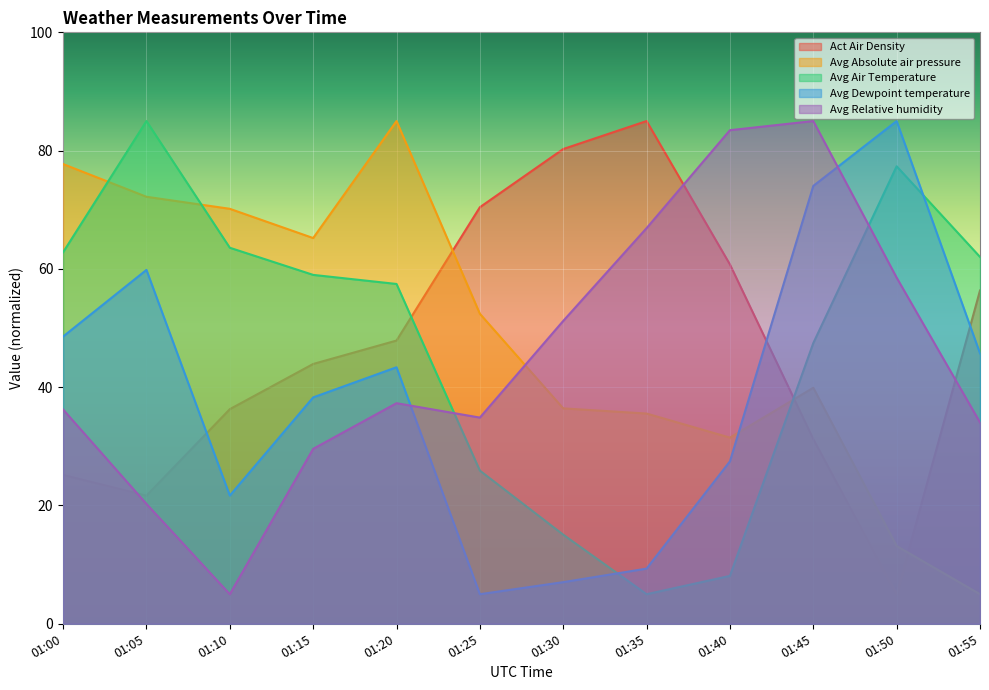

Reading left to right, extract all data points from this chart.

Act Air Density: 01:00=25.2	01:05=21.7	01:10=36.3	01:15=43.9	01:20=47.9	01:25=70.4	01:30=80.3	01:35=85.0	01:40=60.8	01:45=31.2	01:50=5.0	01:55=56.4
Avg Absolute air pressure: 01:00=77.7	01:05=72.2	01:10=70.2	01:15=65.2	01:20=85.0	01:25=52.4	01:30=36.4	01:35=35.5	01:40=31.5	01:45=39.9	01:50=13.1	01:55=5.0
Avg Air Temperature: 01:00=62.8	01:05=85.0	01:10=63.6	01:15=59.0	01:20=57.5	01:25=25.9	01:30=15.1	01:35=5.0	01:40=8.1	01:45=47.5	01:50=77.4	01:55=62.0
Avg Dewpoint temperature: 01:00=48.6	01:05=59.8	01:10=21.7	01:15=38.3	01:20=43.4	01:25=5.0	01:30=7.0	01:35=9.3	01:40=27.5	01:45=74.0	01:50=85.0	01:55=45.7
Avg Relative humidity: 01:00=36.2	01:05=20.3	01:10=5.0	01:15=29.6	01:20=37.3	01:25=34.9	01:30=51.2	01:35=66.9	01:40=83.5	01:45=85.0	01:50=58.5	01:55=34.0